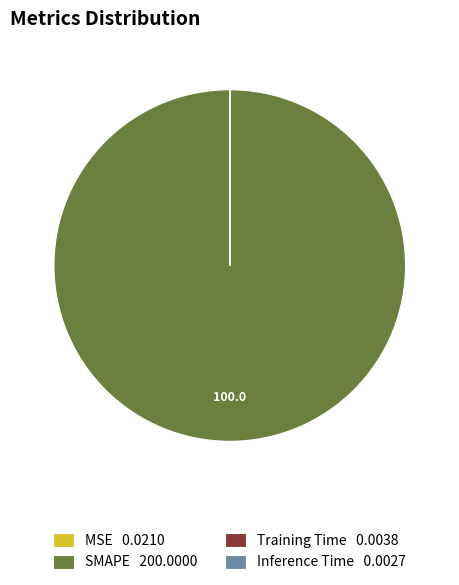

Does SMAPE 200.0000 represent more than half of the total?

Yes